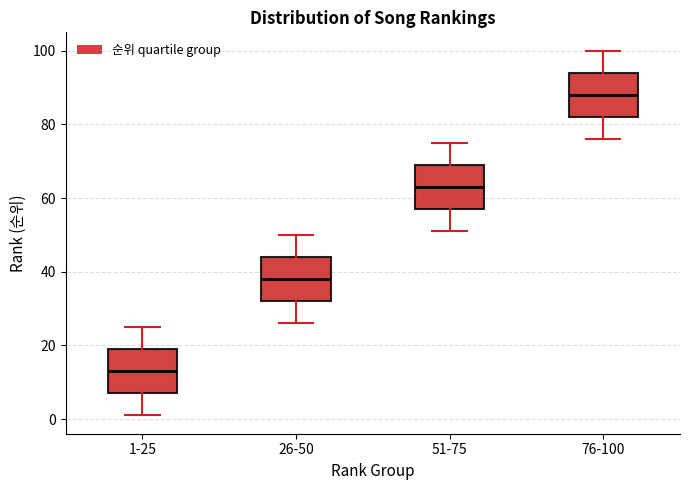

Reading left to right, transcribe this box plot: for each box, give where its median line is, the range the box spans, and where its two whiskers end, as read against the y-axis. The values are not printed on the chart, so give them approximately, as read against the axis.

1-25: median 14, box 8 to 20, whiskers 2 to 26
26-50: median 38, box 32 to 44, whiskers 26 to 50
51-75: median 64, box 58 to 70, whiskers 52 to 76
76-100: median 88, box 82 to 94, whiskers 76 to 100